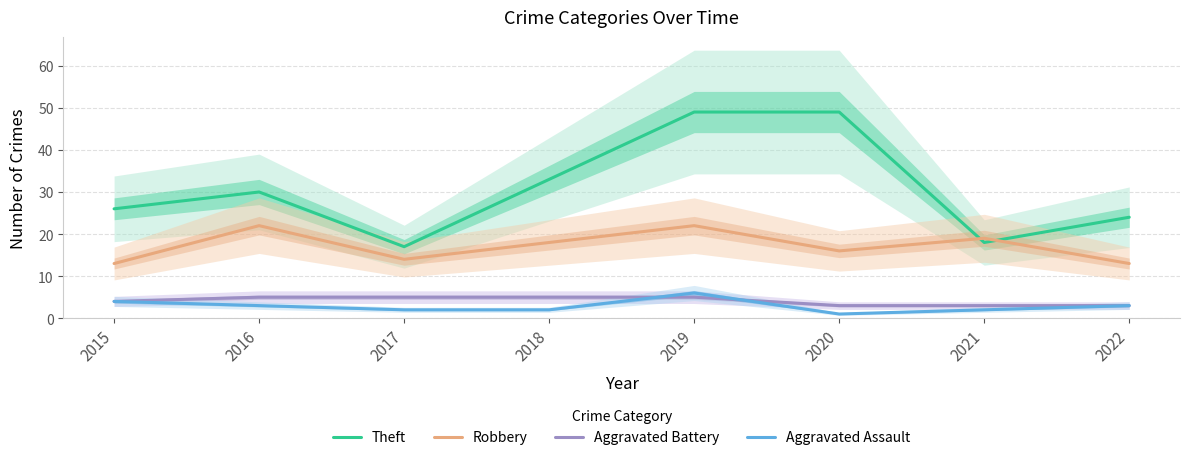

Where is the first local maximum for Robbery?

2016